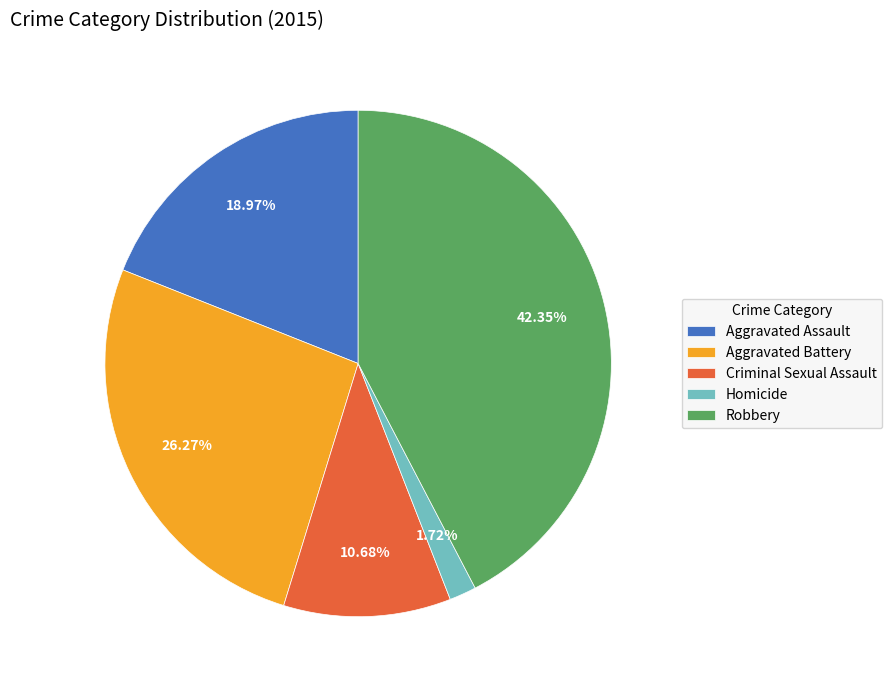

To the nearest percent, what is the combined percentage of Aggravated Assault and Criminal Sexual Assault?

30%